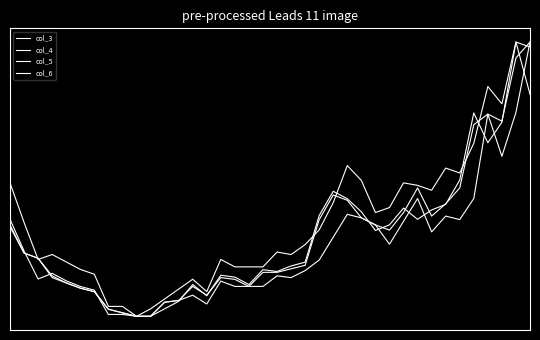

What is the value of the col_3 point at the 18th from the left?

0.1